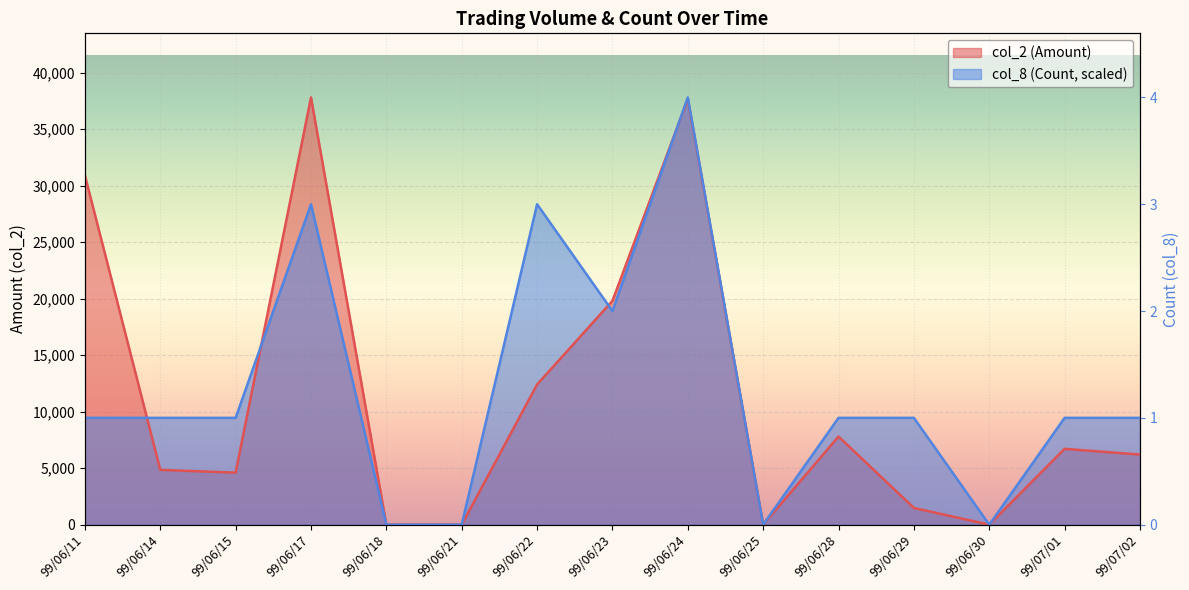

Where is col_8 (Count) nearest to the value 18900?

99/06/23